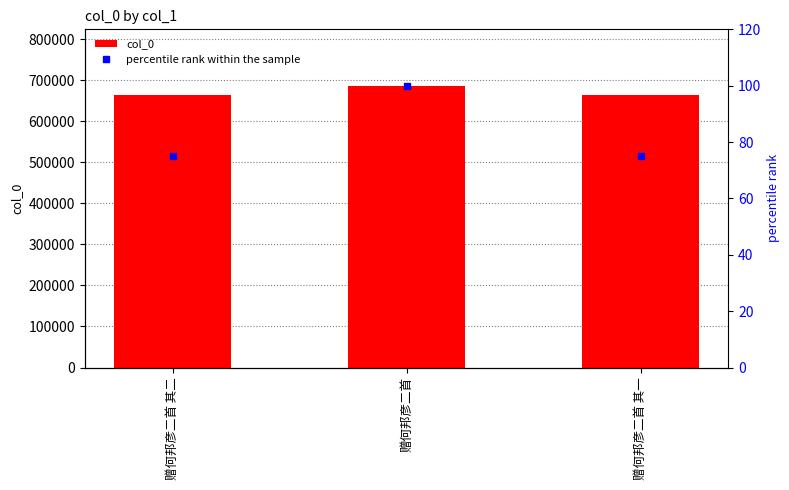

Which category has the highest value in the col_0 series?

赠何邦彦二首